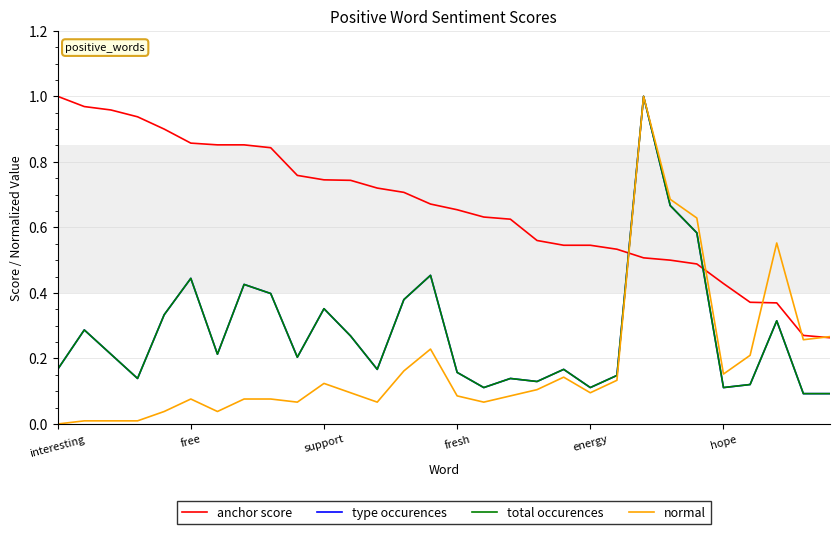

Does the chart have visible grid lines?

Yes